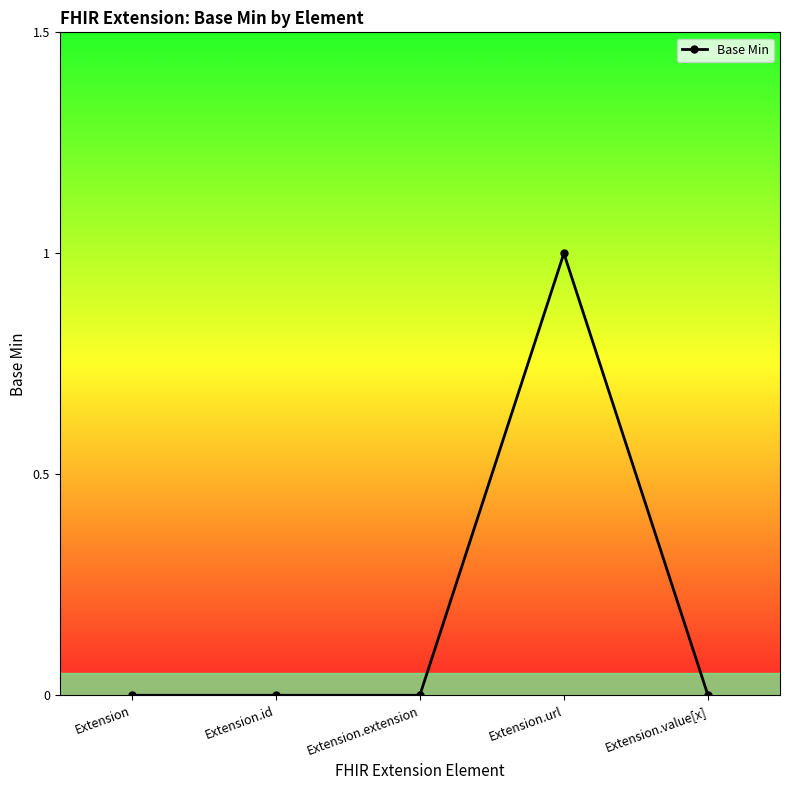

True or false: the data has more than 2 interior local peaks.

False